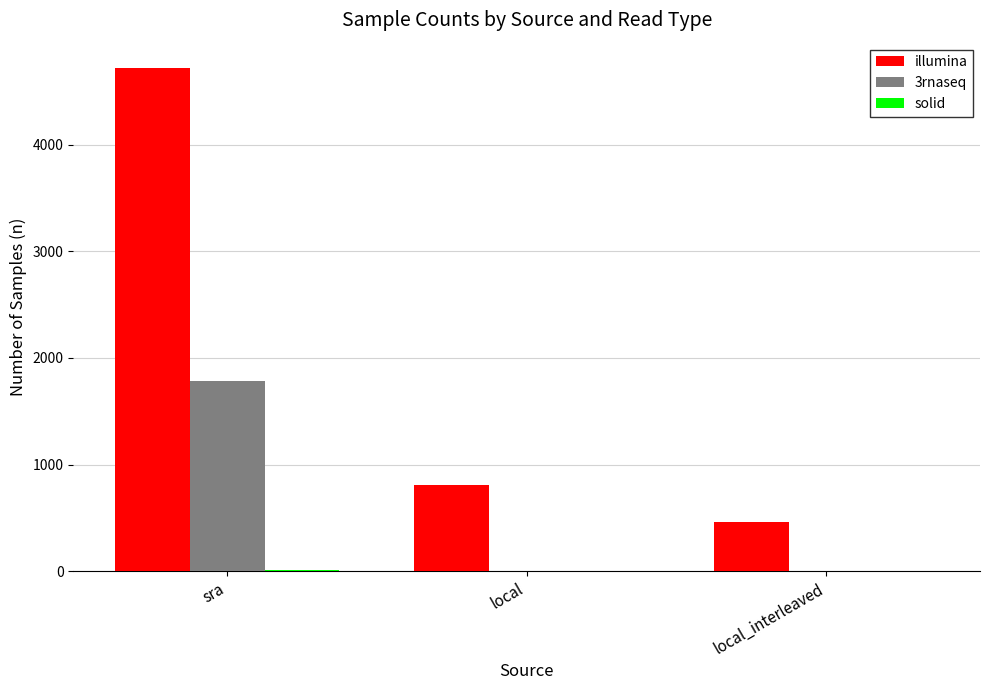

What is the sum of the illumina values at local and sra?

5533